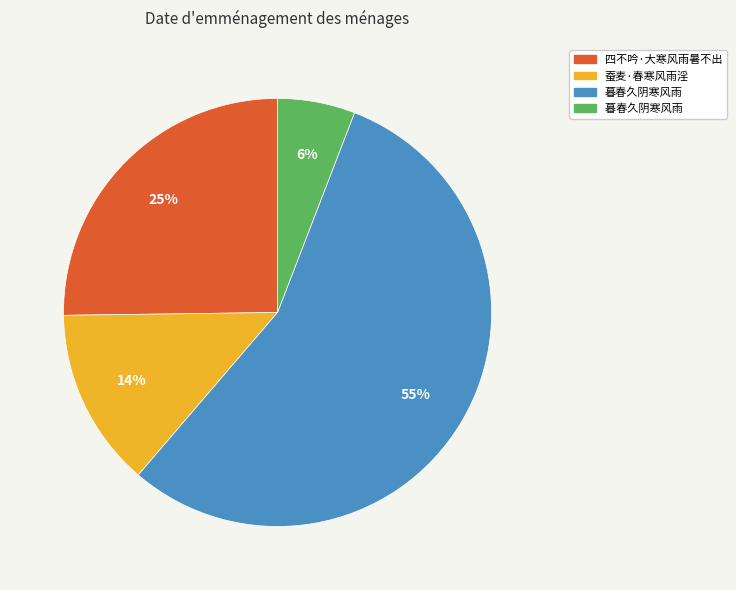

Is there a majority slice in this chart?

Yes